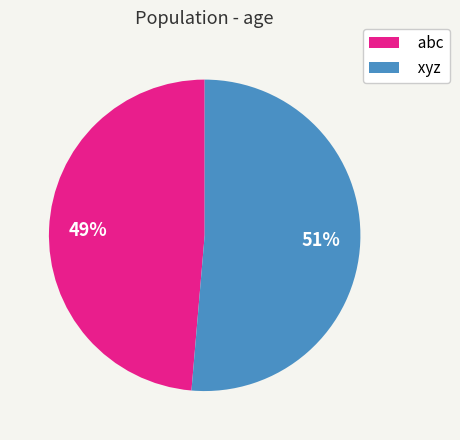

Is it true that abc is 49% of the pie?

True